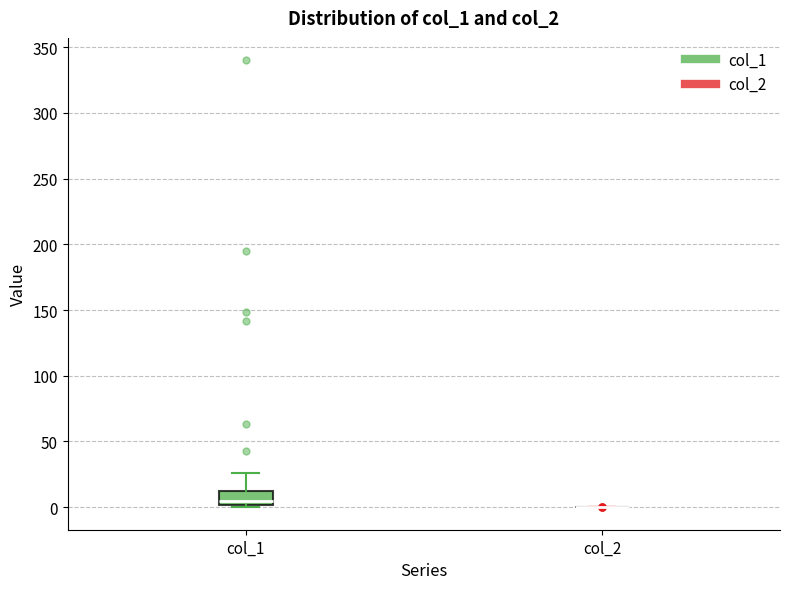

Reading left to right, read every box against the y-axis: the position of its median line, the range the box covers, and the ends of its whiskers. The values are not printed on the chart, so give them approximately, as read against the axis.

col_1: median 5, box 0 to 10, whiskers 0 (just below the box's lower edge) to 25
col_2: box collapsed to a line at 0, whiskers 0 to 0